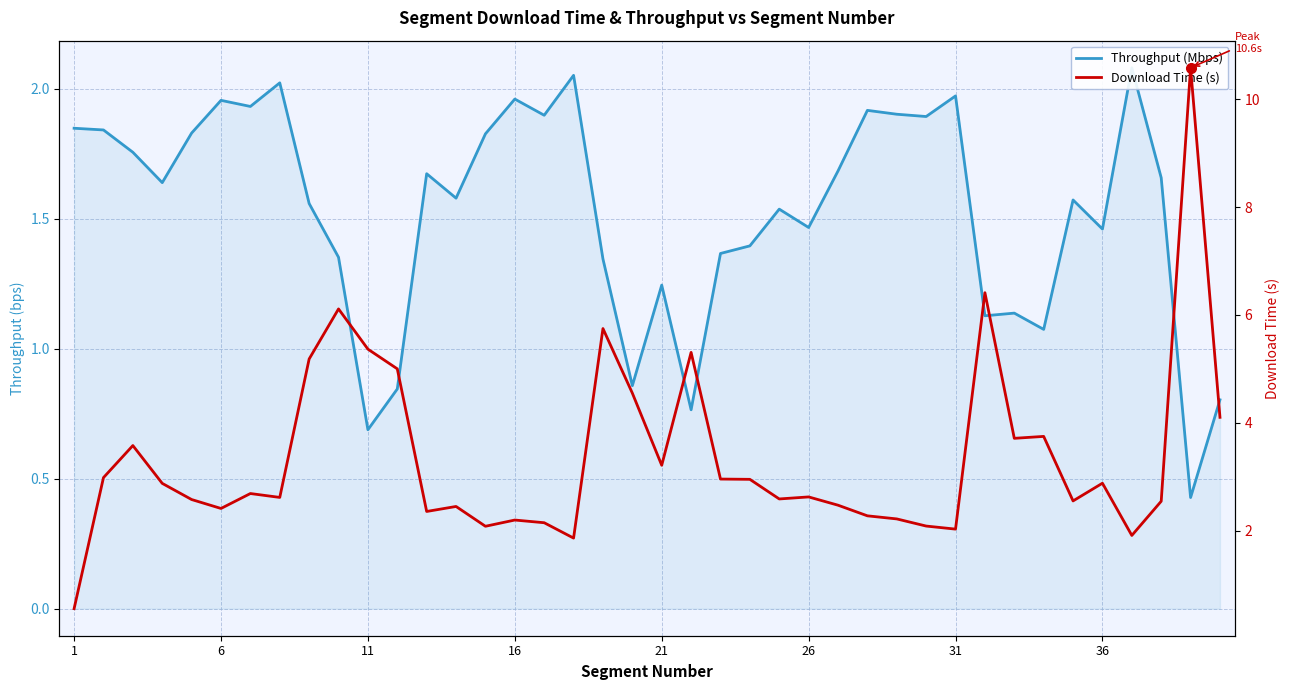

How many lines are shown in the chart?

2